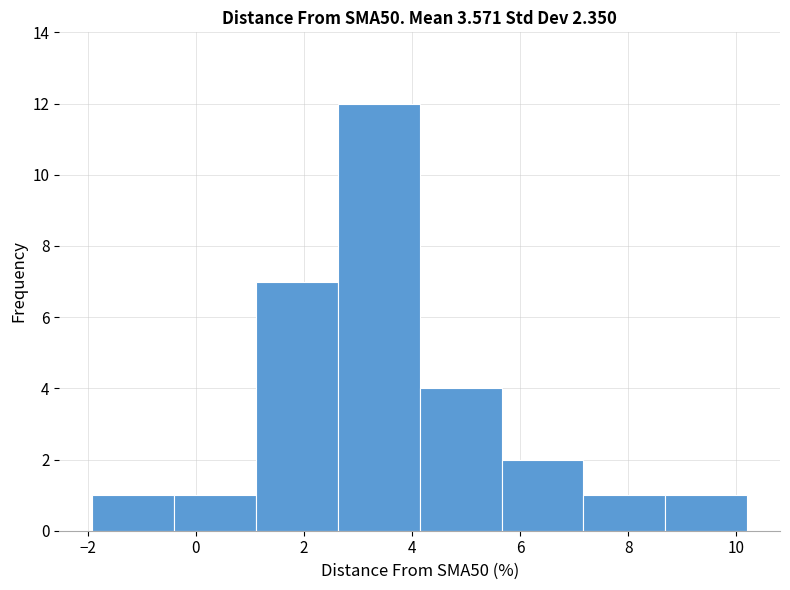

Reading left to right, transcribe this chart: for each bar, give the range it covers on the x-axis and its height. Neither the bar edges nor the heights are printed on the chart, so give them approximately, as read against the axes.

-2.0 to -0.4: 1
-0.4 to 1.2: 1
1.2 to 2.6: 7
2.6 to 4.2: 12
4.2 to 5.6: 4
5.6 to 7.2: 2
7.2 to 8.6: 1
8.6 to 10.2: 1